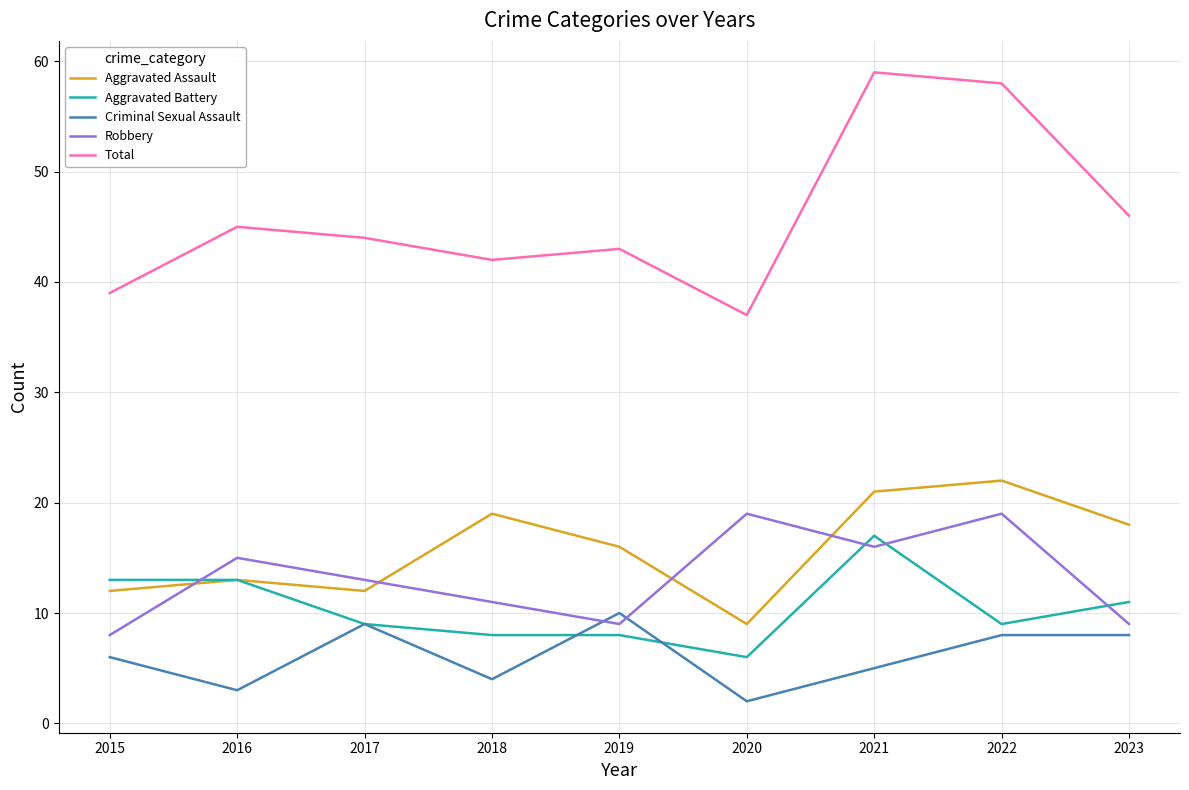

At which label does Total first exceed 44?

2016